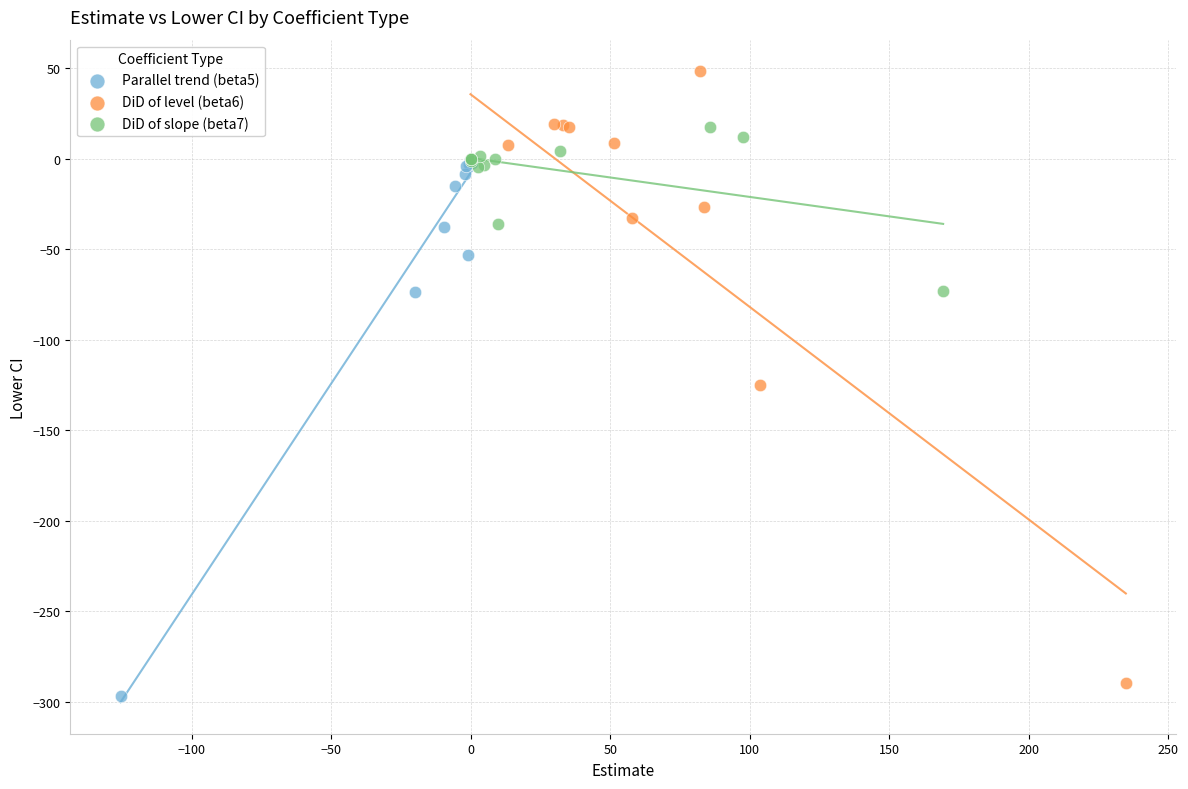

Which series contains the highest Y value?

DiD of level (beta6)